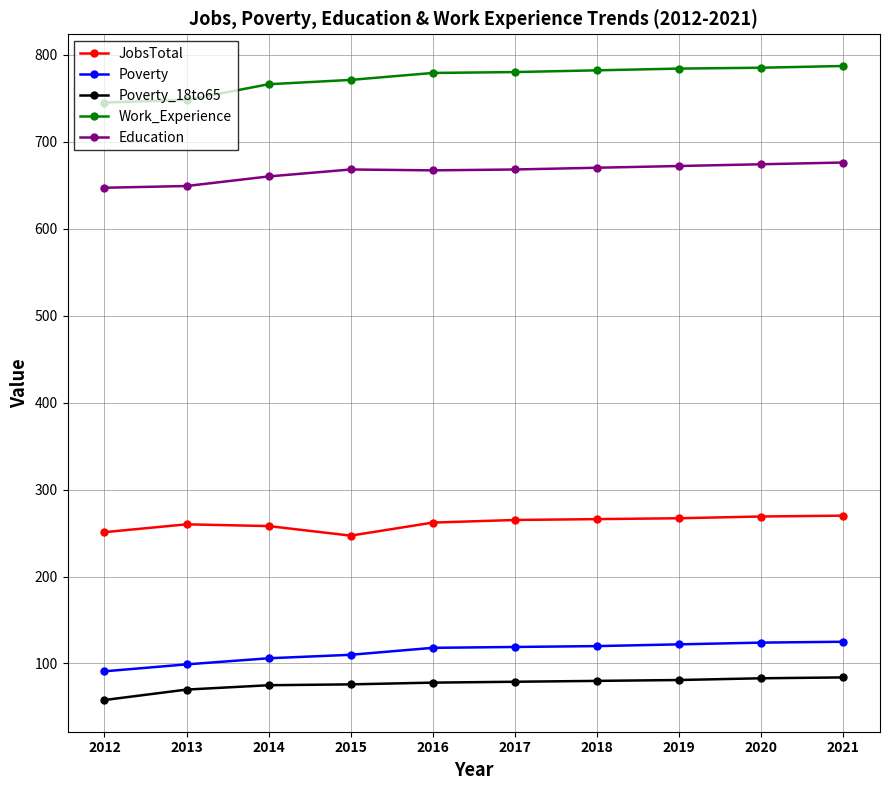

How many distinct data groups are displayed?

5